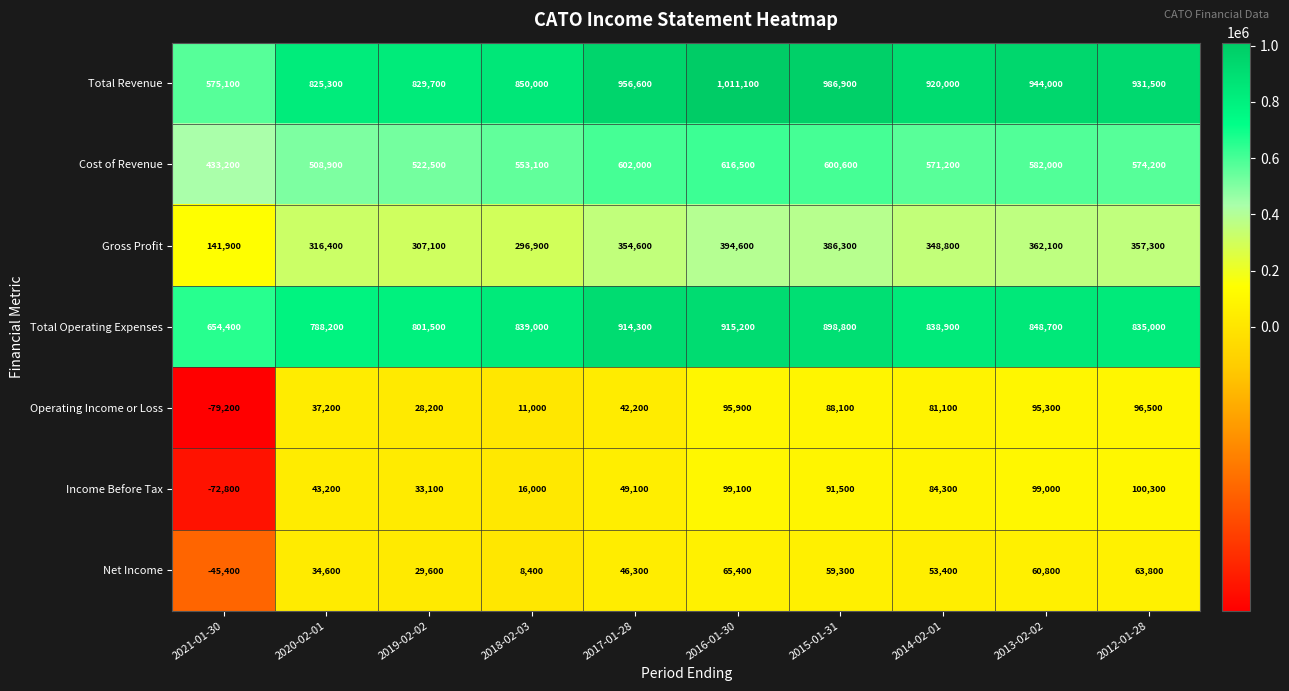

Rank the series by their maximum value, from lowest to highest.

Net Income, Operating Income or Loss, Income Before Tax, Gross Profit, Cost of Revenue, Total Operating Expenses, Total Revenue